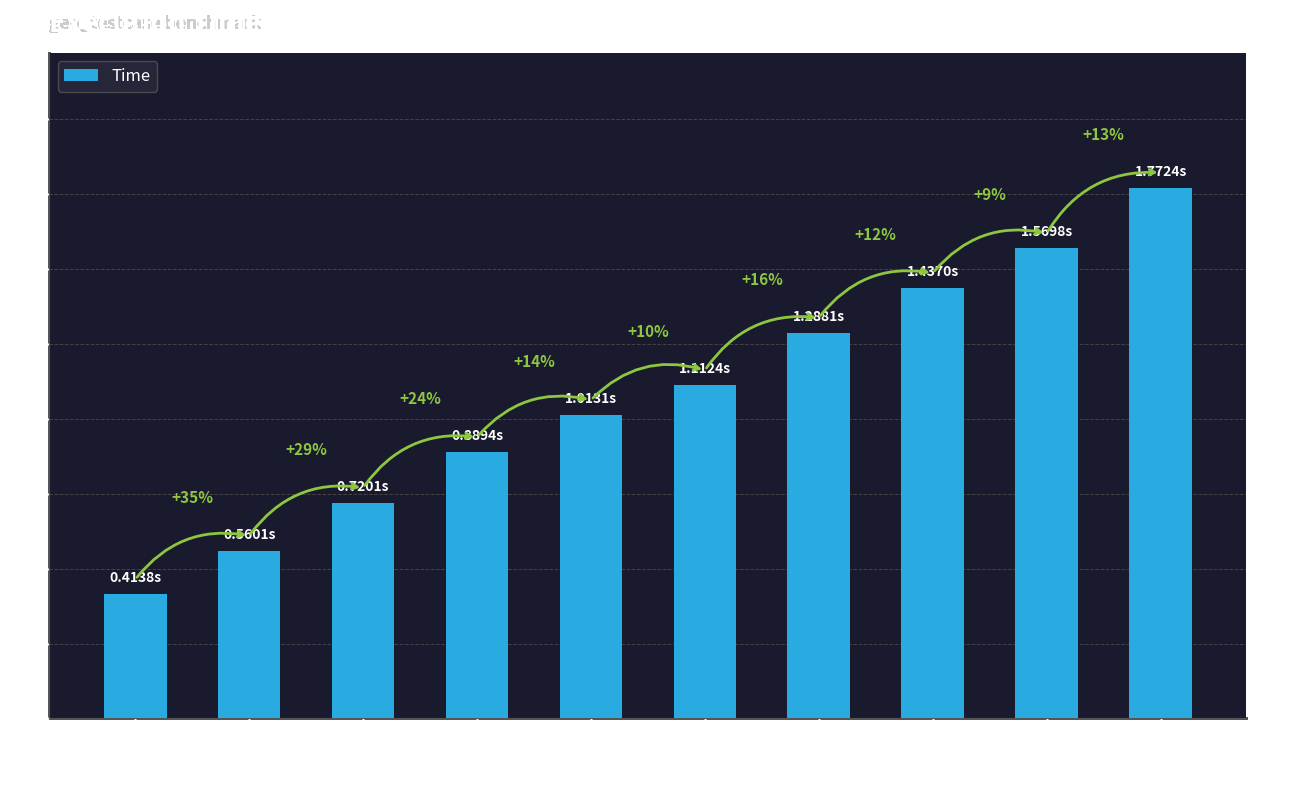

What is the change in value from 140 to 160?

+0.1